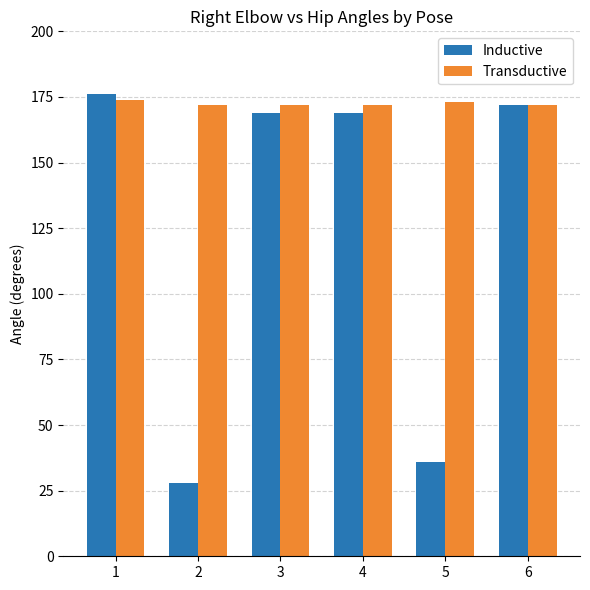

At how many categories does at least one series exceed 44?

6